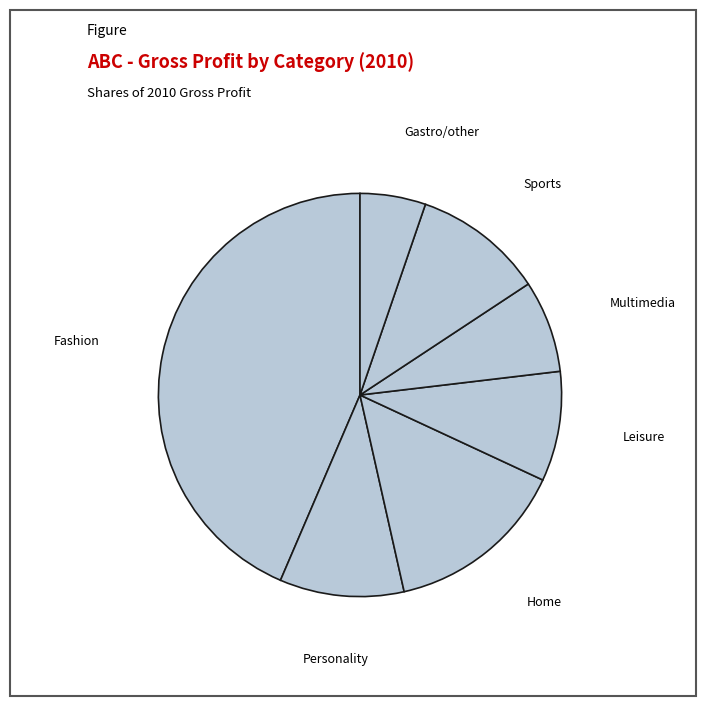

How many slices are in this pie chart?

7